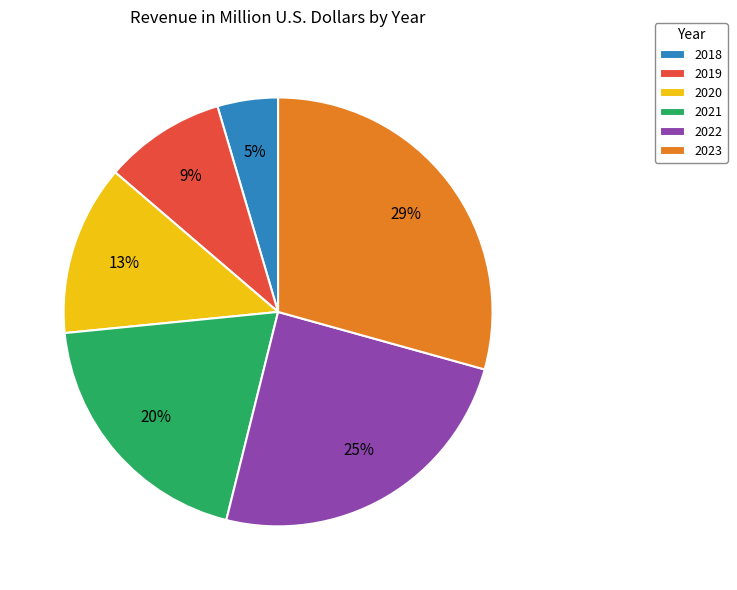

To the nearest percent, what is the average slice percentage?

17%